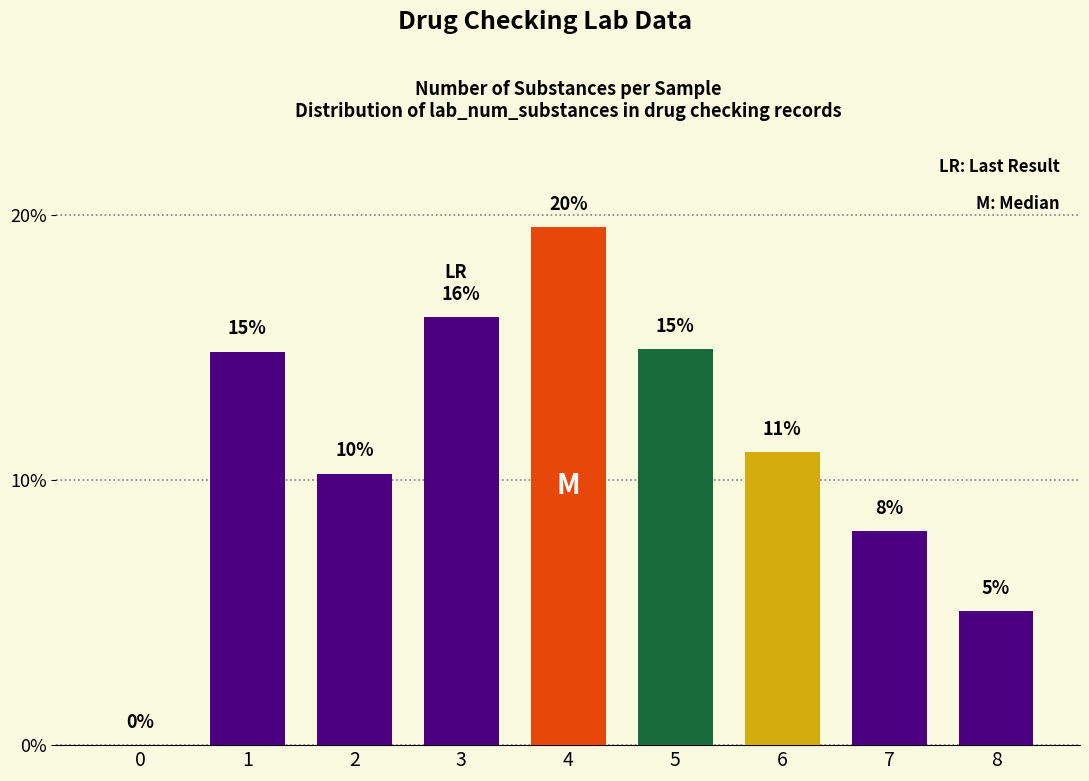

Where does the data first go above 11?

1